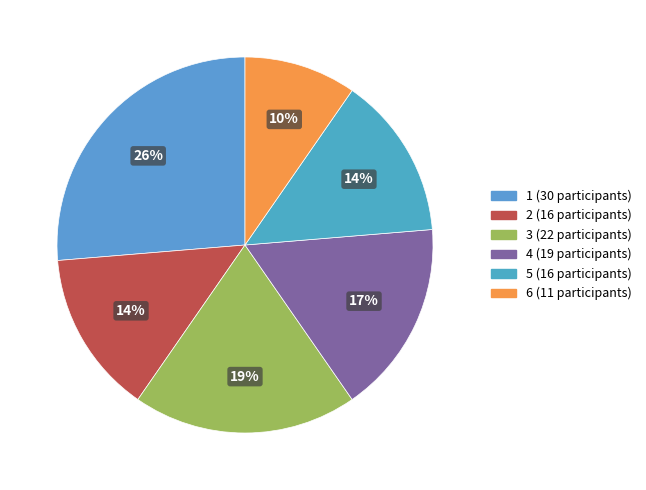

What percentage is NOT represented by 4?

83.3%